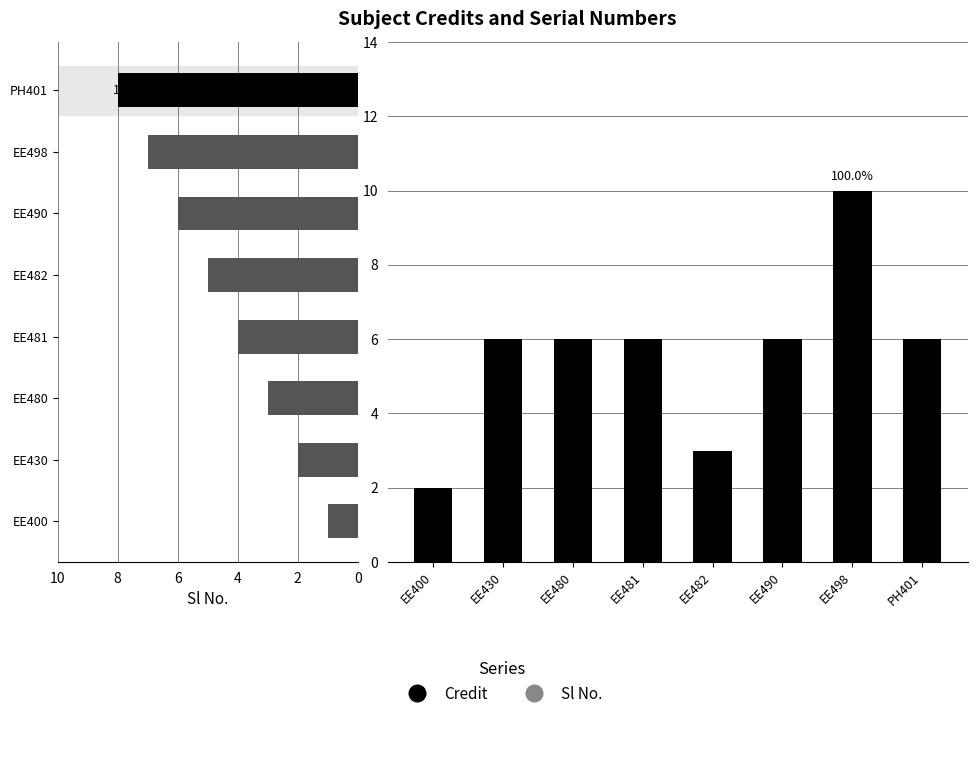

At which category does the chart reach its minimum across all series?

EE400